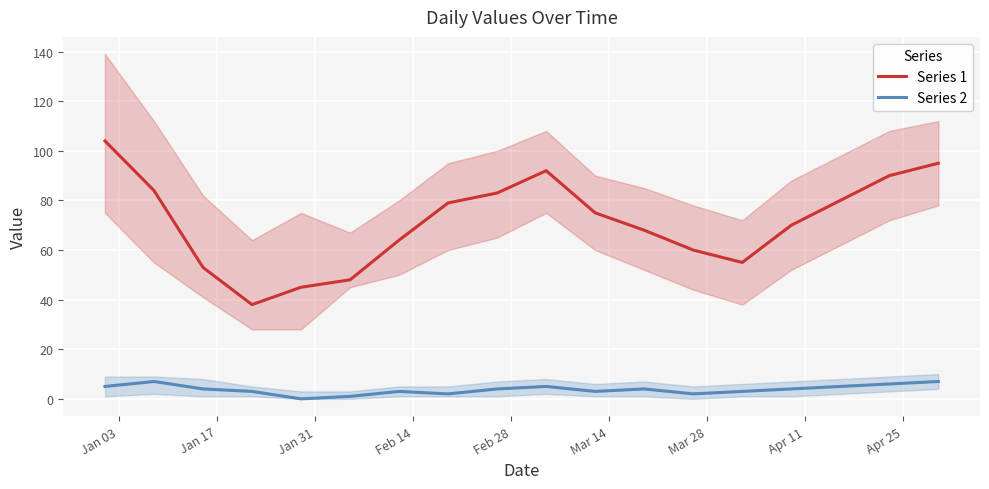

Reading right to left, transcribe all the data shown in this chart.

Series 1: 95	90	80	70	55	60	68	75	92	83	79	64	48	45	38	53	84	104
Series 2: 7	6	5	4	3	2	4	3	5	4	2	3	1	0	3	4	7	5